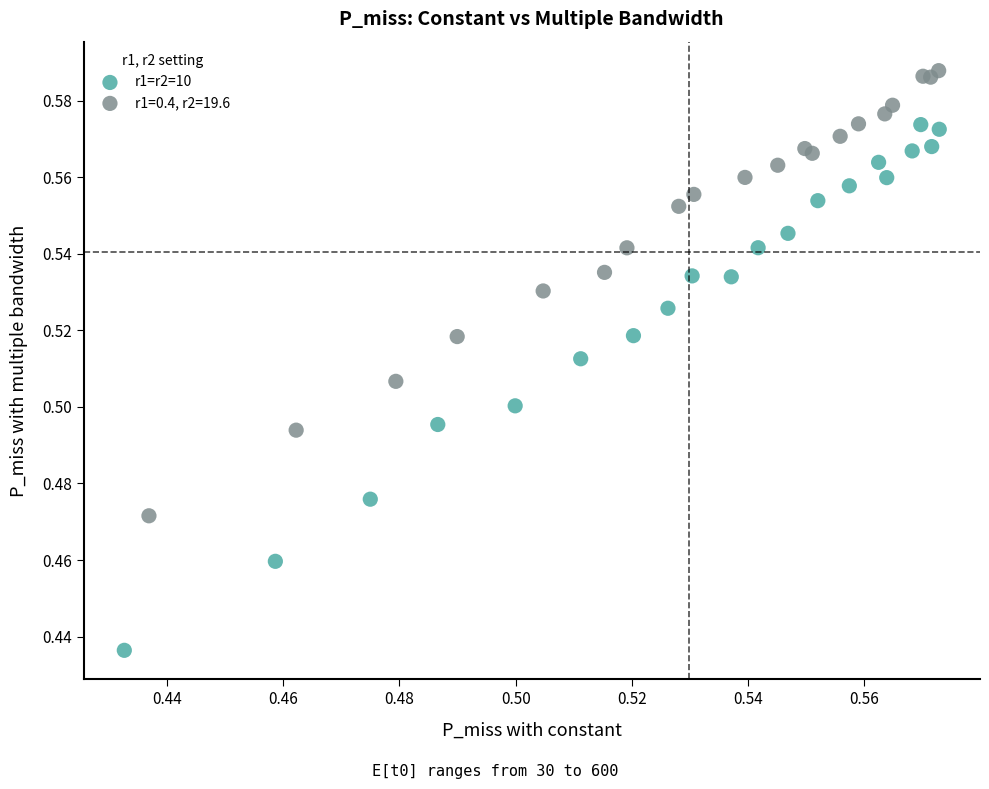

Which series reaches the minimum Y coordinate?

r1=r2=10